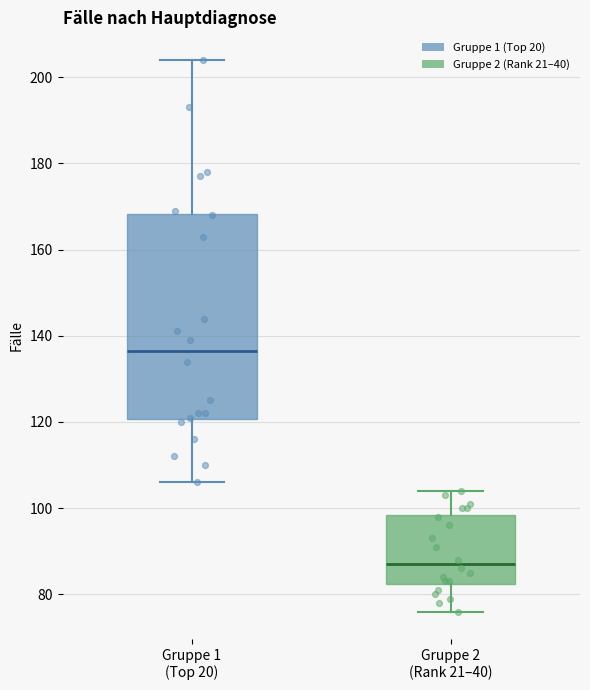

Where does the upper whisker of the box for Gruppe 2 (Rank 21–40) end on the y-axis? The values are not printed on the chart, so give them approximately, as read against the axis.

104